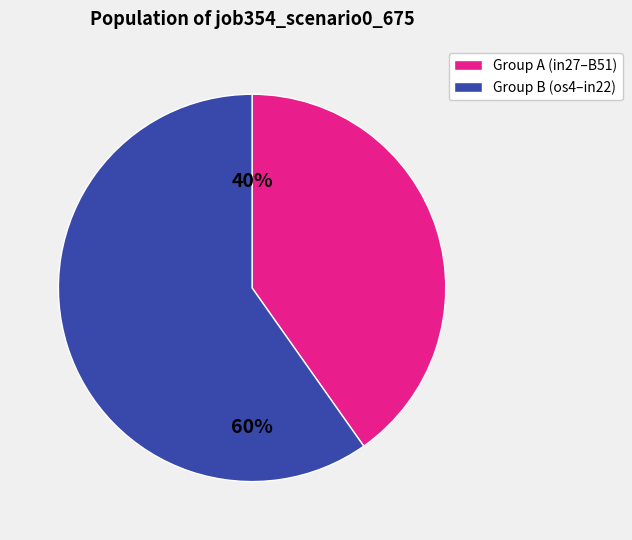

Is there any slice that represents more than half of the pie?

Yes